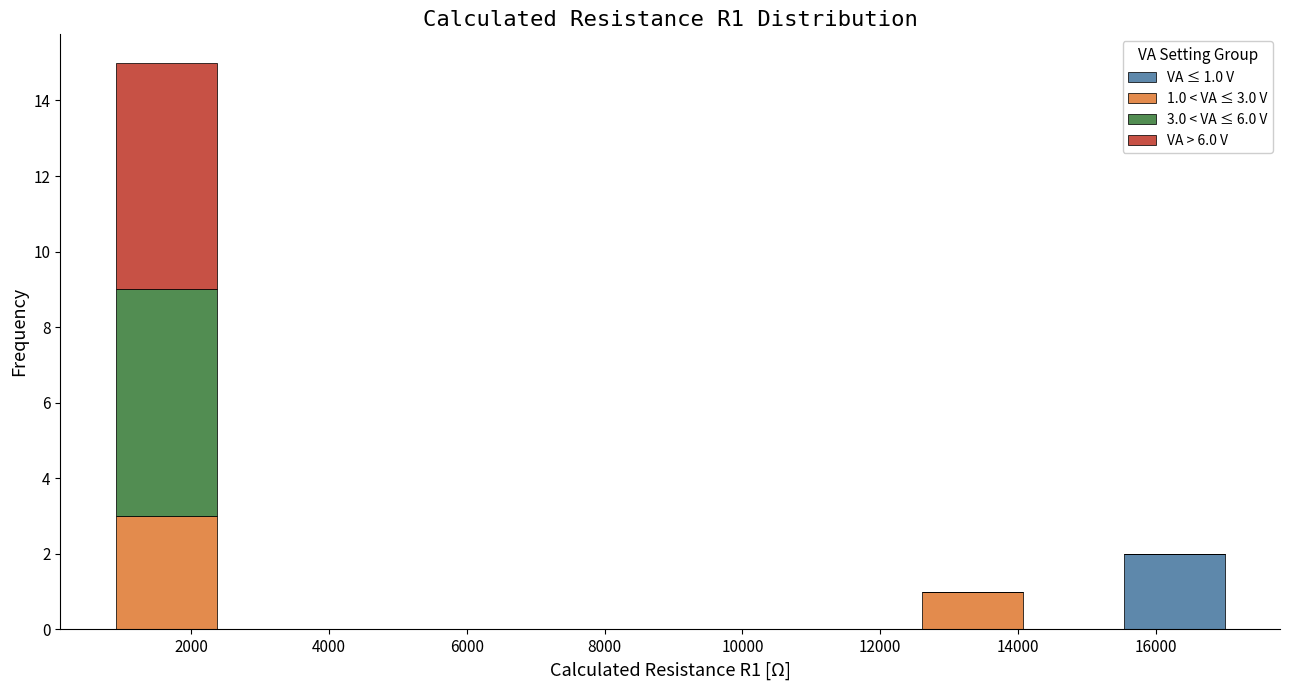

Which range on the x-axis has the tallest stacked bar (by total height)?

1000 to 2400